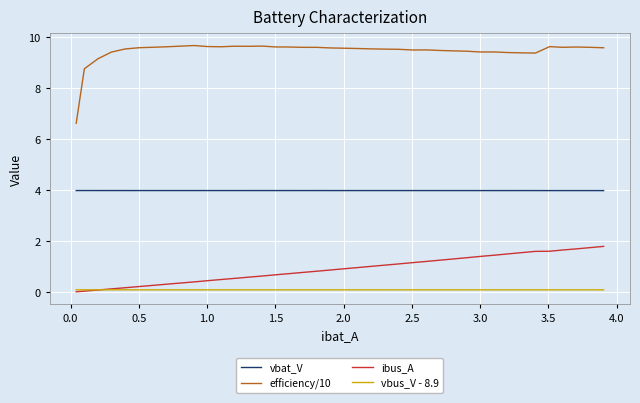

At how many categories does at least one series exceed 7?

39